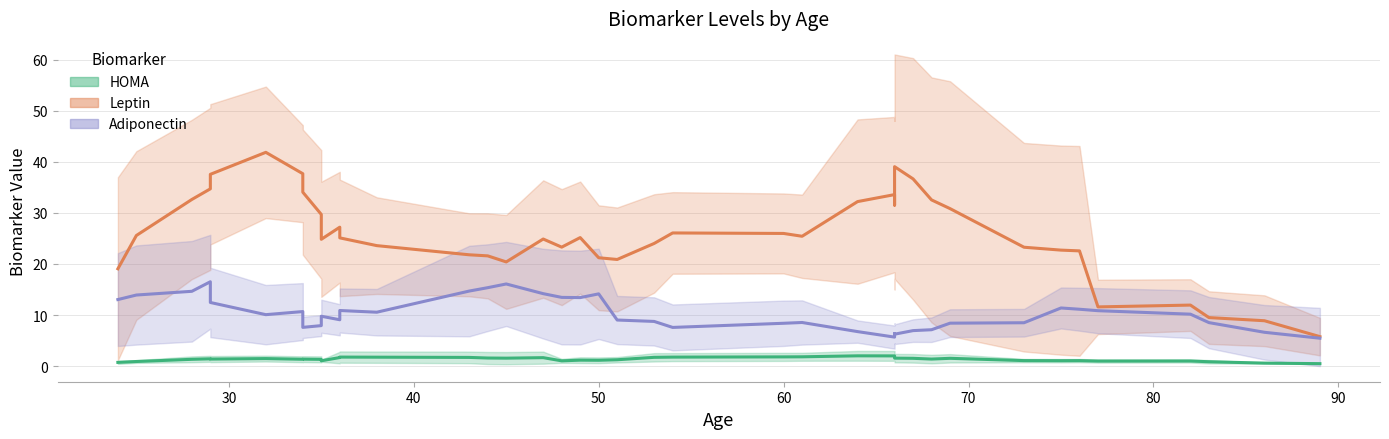

At how many categories does at least one series exceed 5?

40